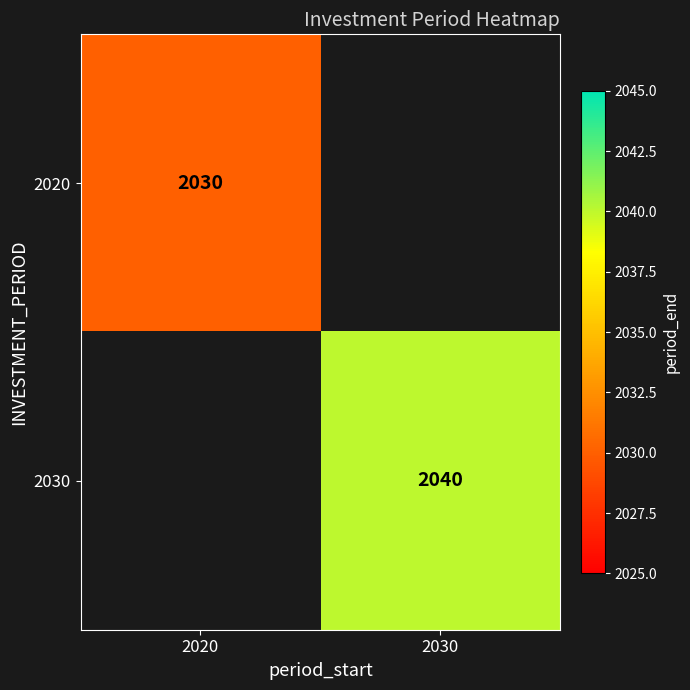

At how many categories does at least one series exceed 2032?

1